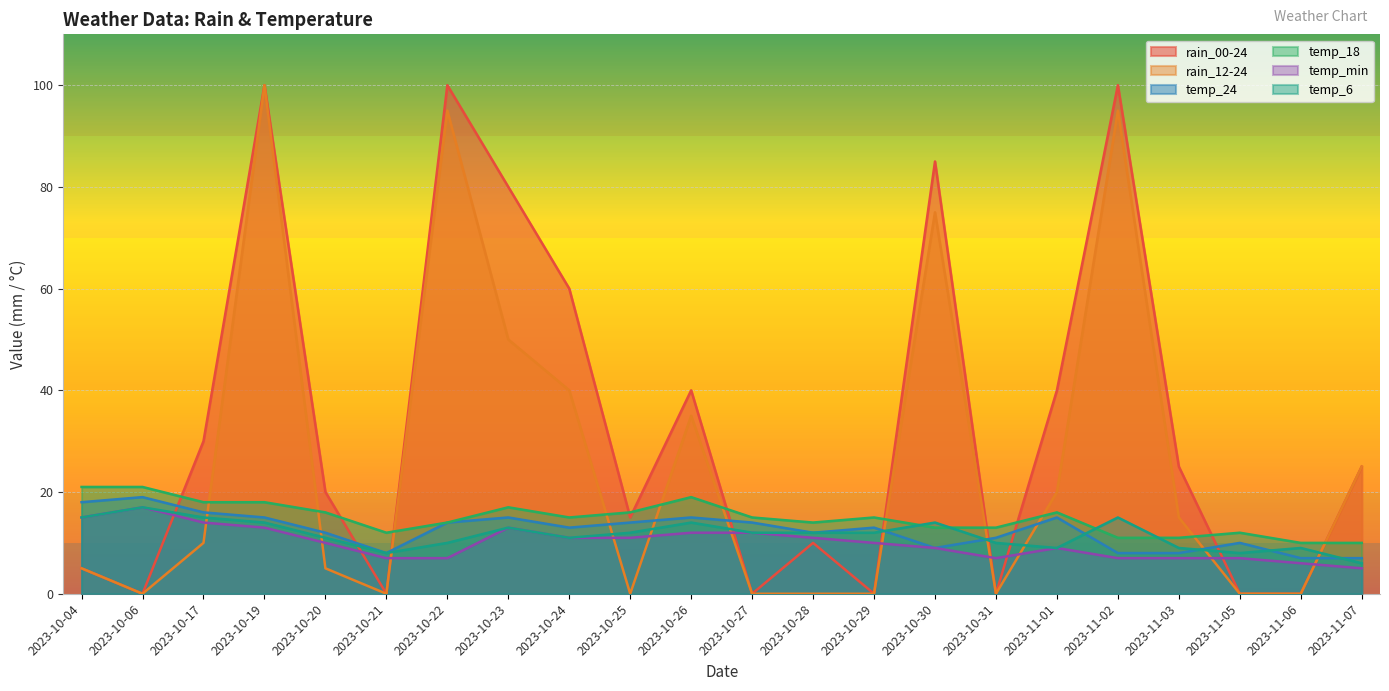

What is the value of the rain_00-24 point at the 1st from the left?

5